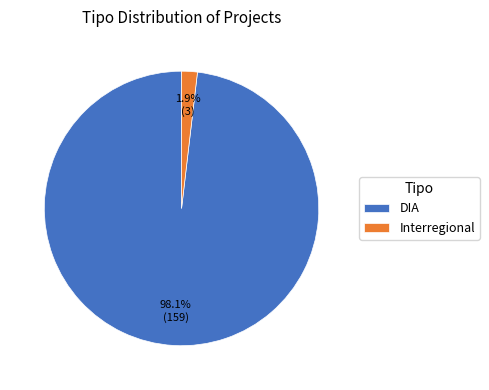

How much of the chart is everything except Interregional?

98.1%